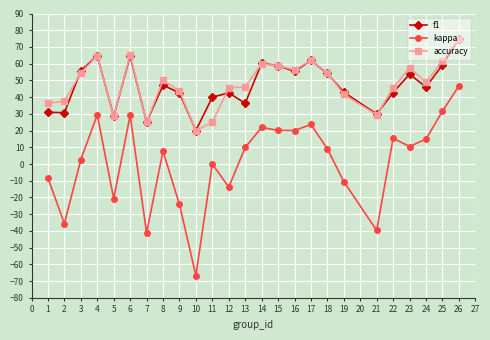

What is the difference between the maximum and minimum values in the f1 series?

55.0